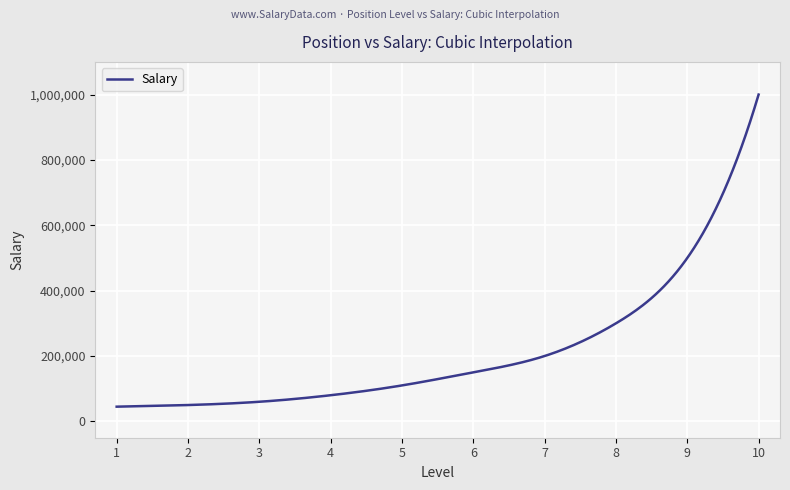

What is the greatest value displayed?

1000000.0